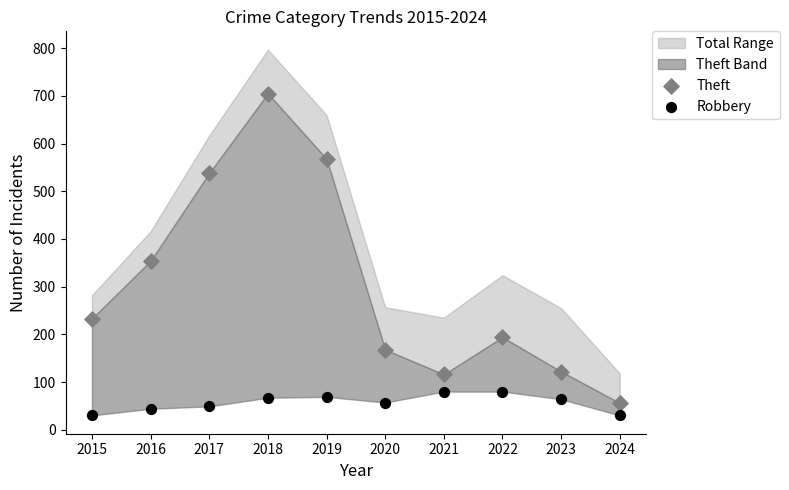

Which series has the widest spread of Y values?

Theft